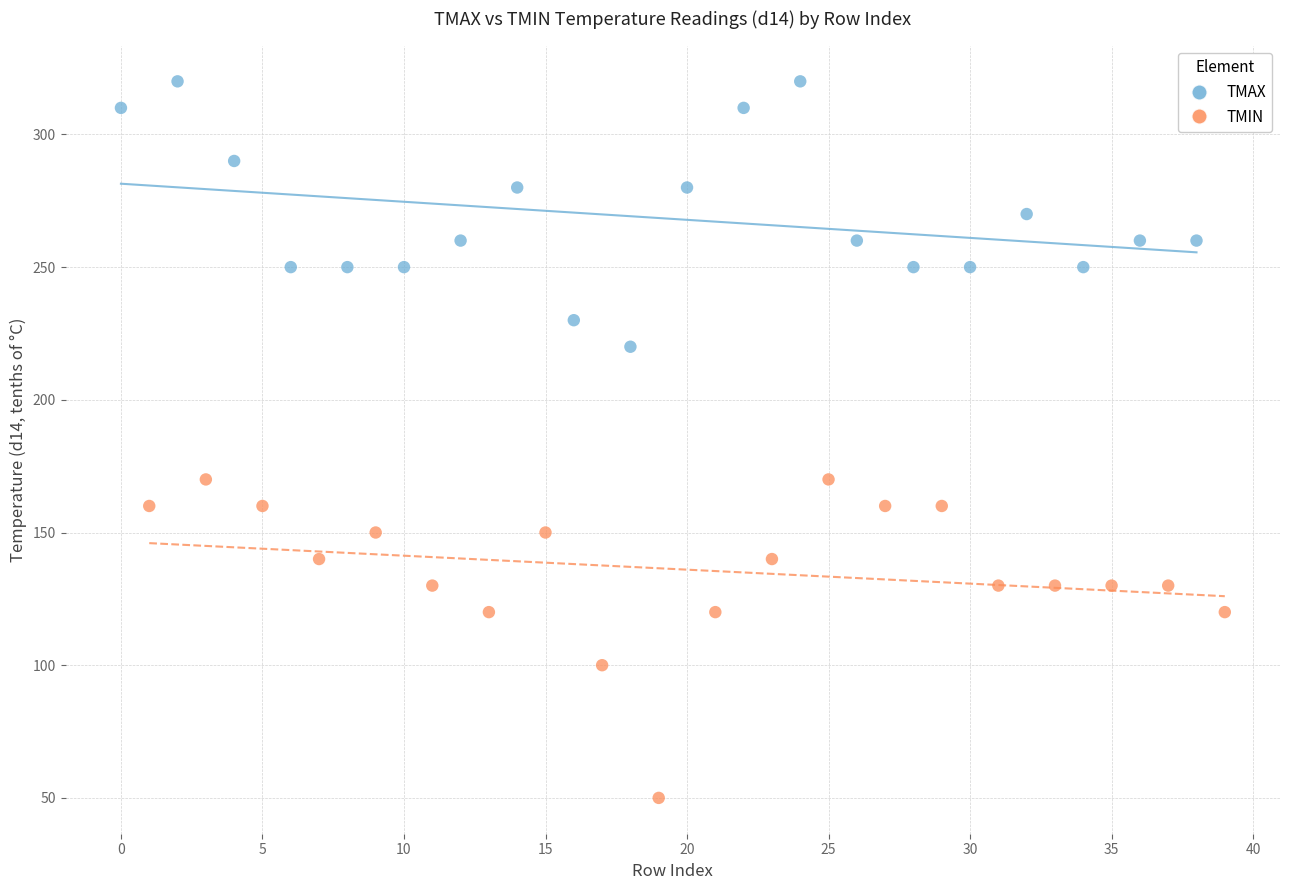

Which series reaches the minimum Y coordinate?

TMIN